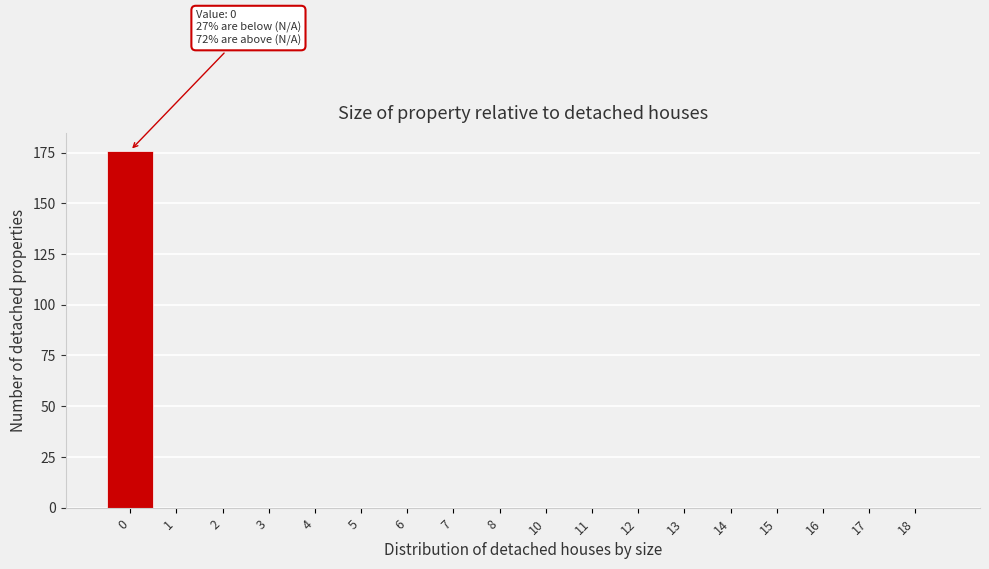

Reading right to left, what are all the values shown in this chart?

18=0	17=0	16=0	15=0	14=0	13=0	12=0	11=0	10=0	8=0	7=0	6=0	5=0	4=0	3=0	2=0	1=0	0=176